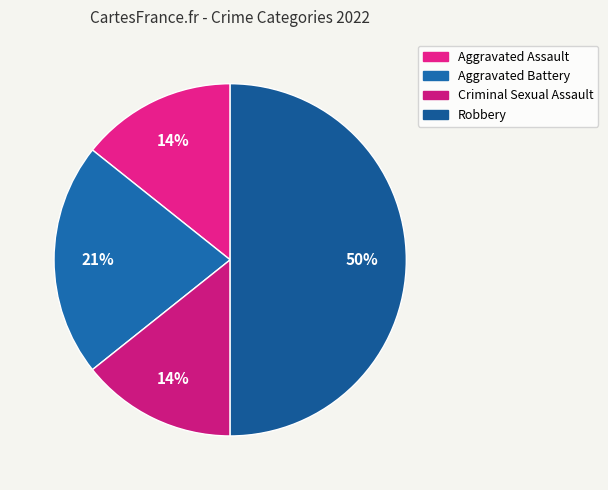

True or false: Criminal Sexual Assault accounts for 23% of the total.

False